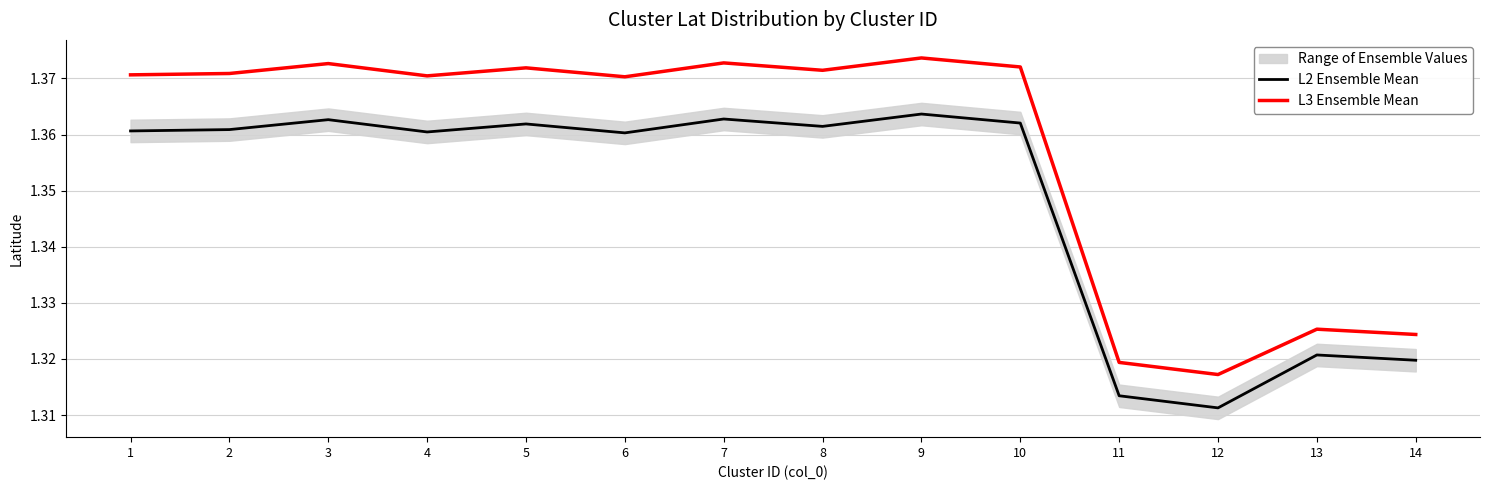

What is the sum of all L3 Ensemble Mean values?

19.0